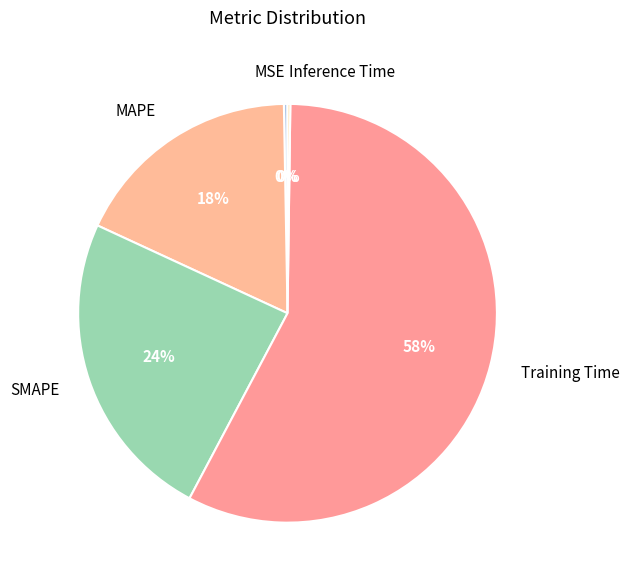

True or false: SMAPE accounts for 32% of the total.

False